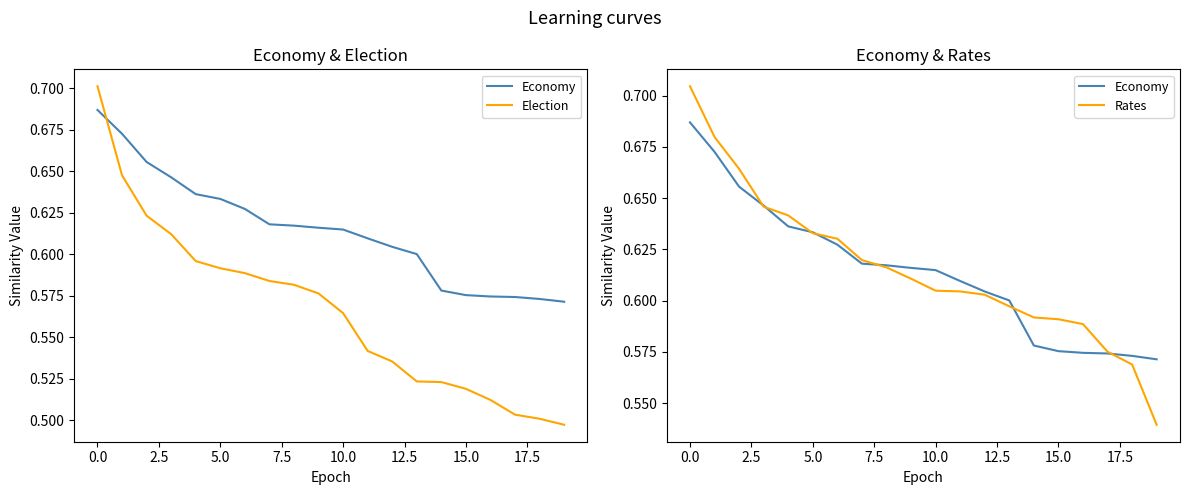

At which label does Economy reach its minimum?

19